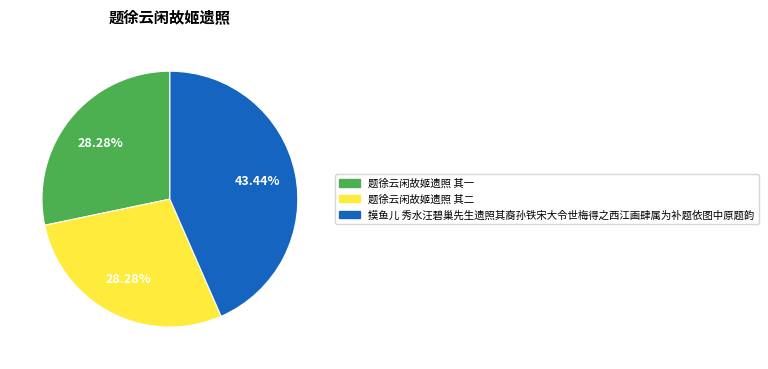

To the nearest percent, what is the difference between the 摸鱼儿 秀水汪碧巢先生遗照其裔孙铁宋大令世梅得之西江画肆属为补题依图中原题韵 and 题徐云闲故姬遗照 其二 slice percentages?

15%